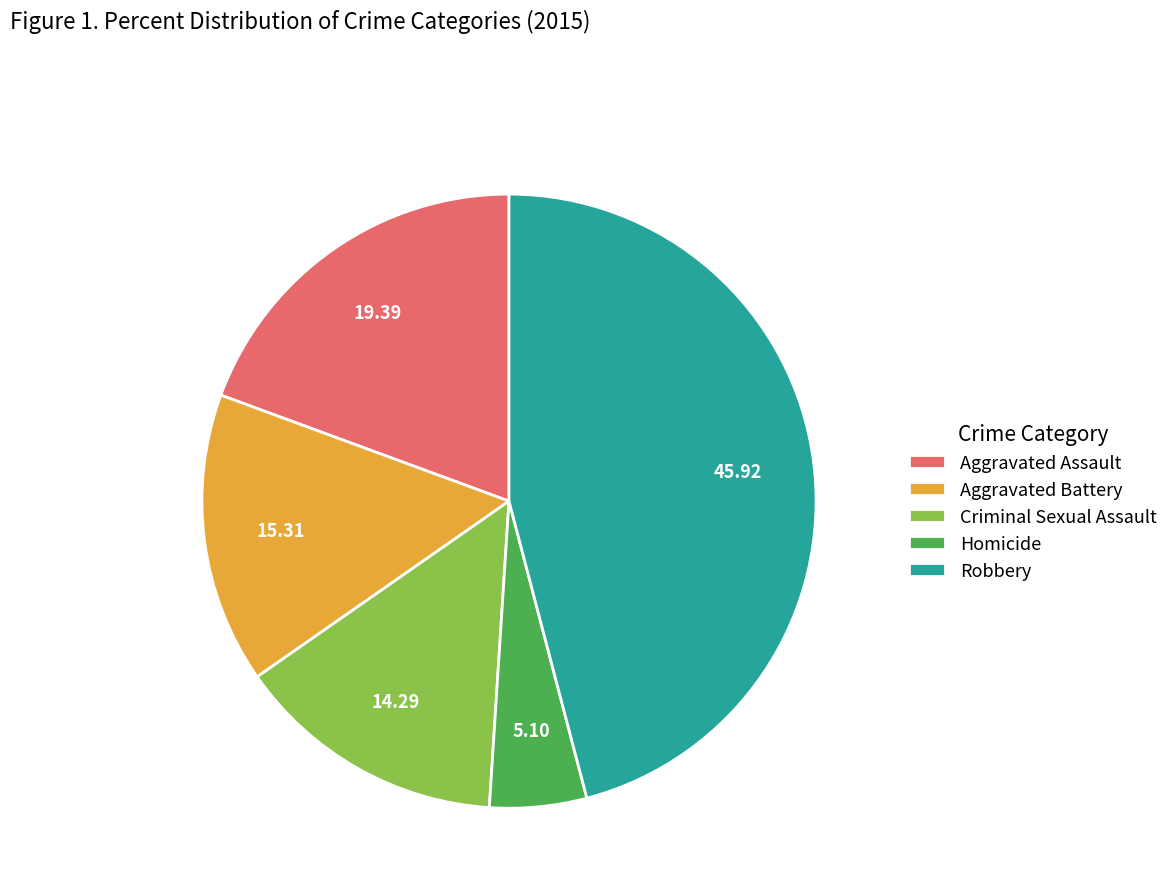

Which slice is the smallest?

Homicide